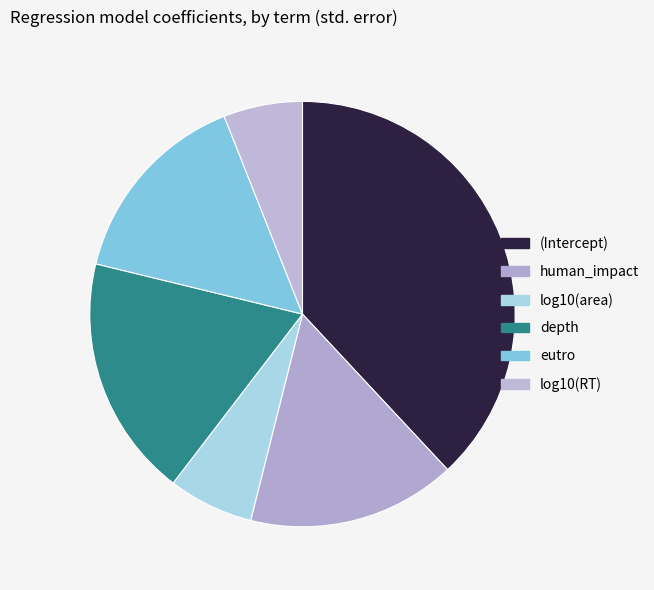

How many slices are in this pie chart?

6